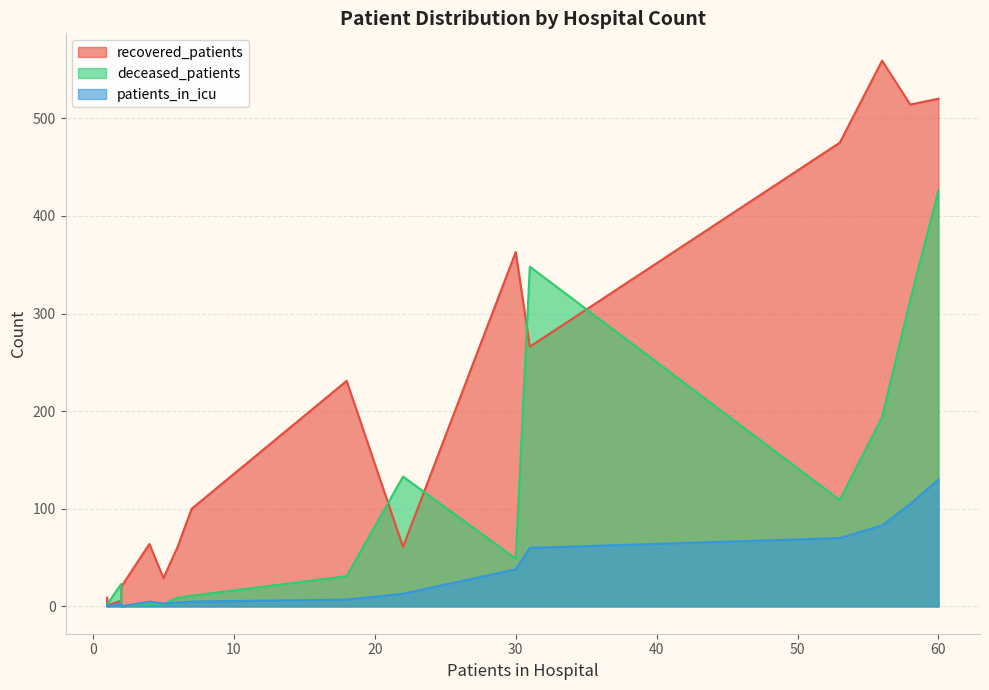

How many interior local peaks does the patients_in_icu series have?

2